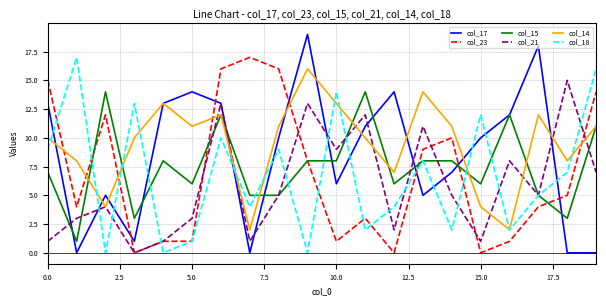

What is the maximum value shown in the chart?

19